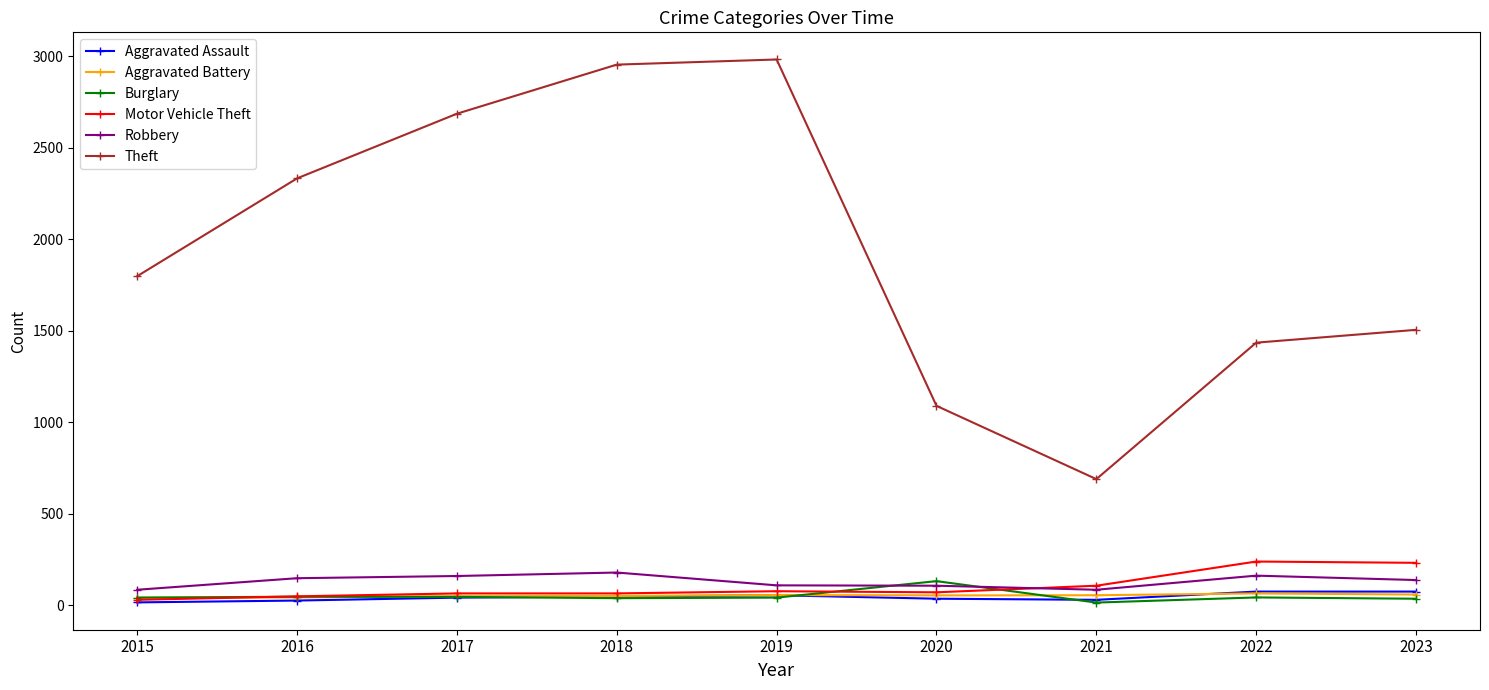

Does the chart have visible grid lines?

No